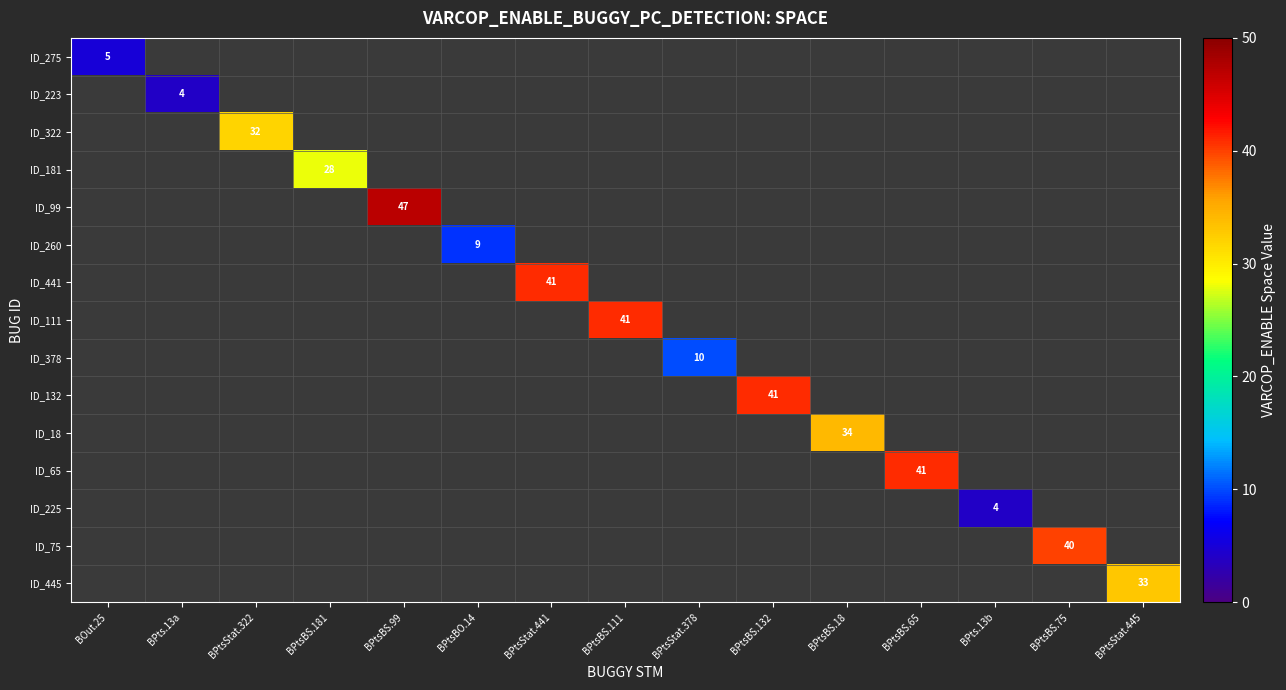

How many positive values does the ID_65 series have?

1